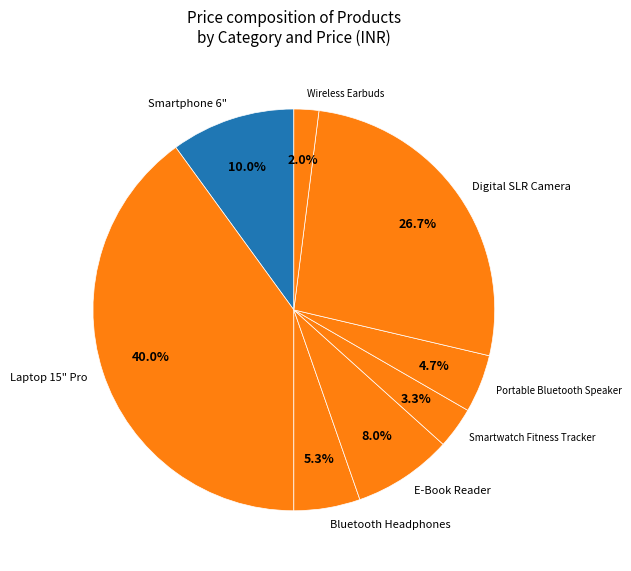

Approximately how many times larger is the value at Digital SLR Camera compared to Bluetooth Headphones?

5.0